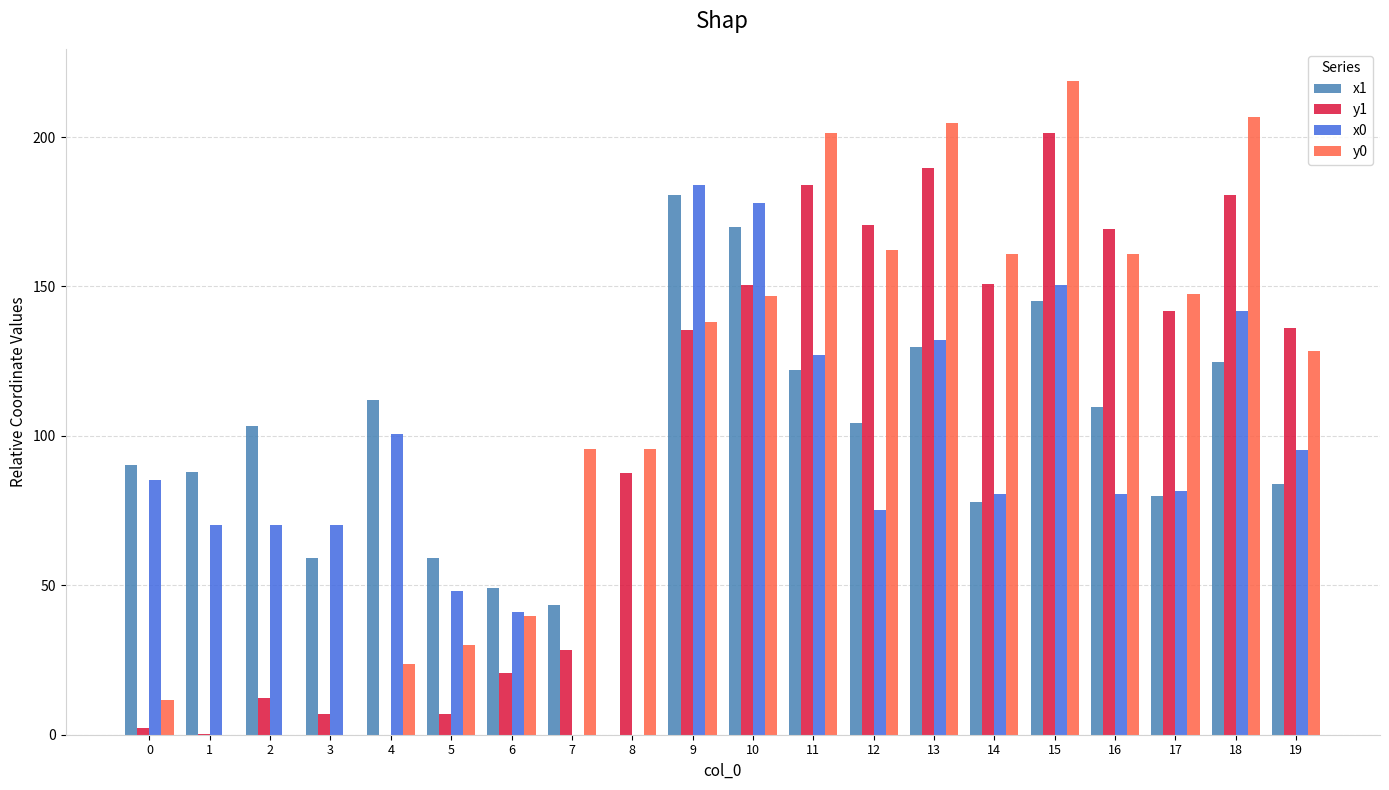

Between 1 and 2, which series saw the biggest shift?

x1